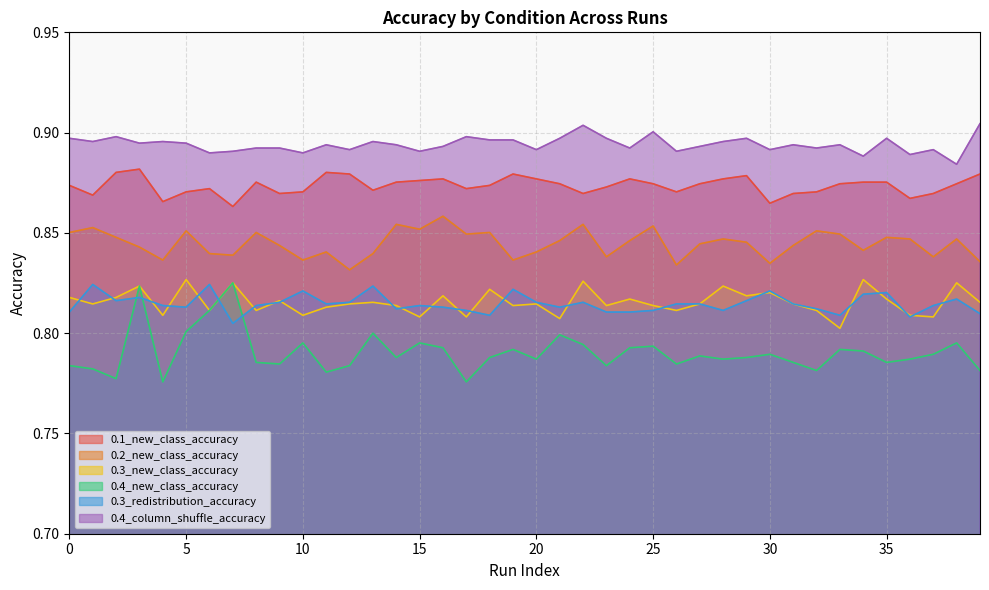

Does the chart display data point markers on the line(s)?

No